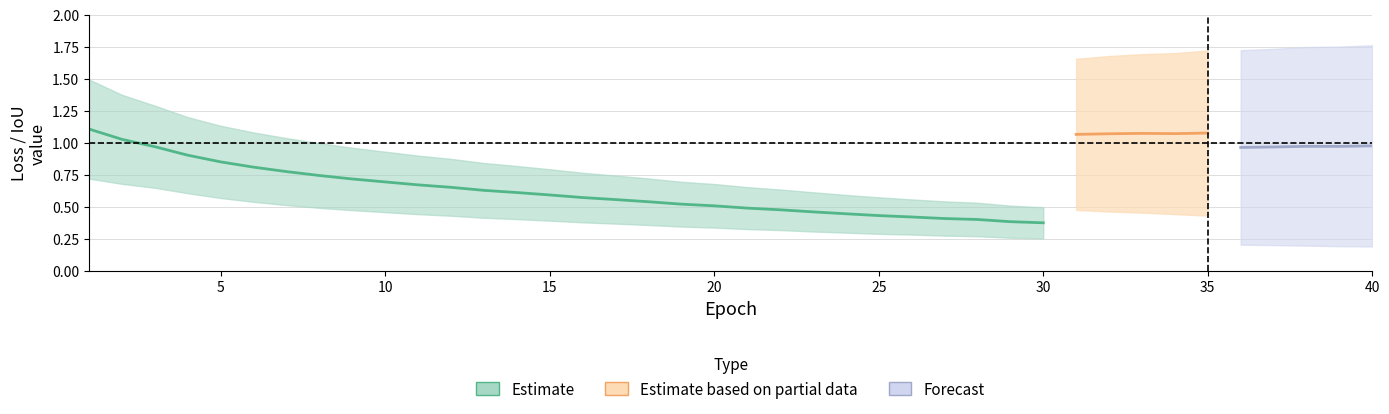

Is it true that out1_iou_metric equals 0.2 at 24?

False